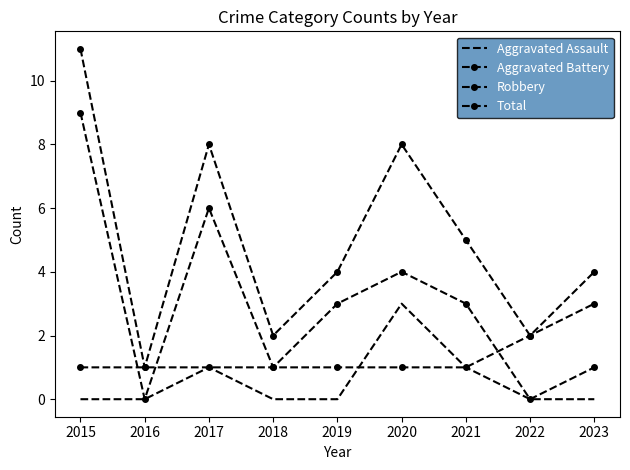

What is the difference between the highest and lowest values at 2015?

11